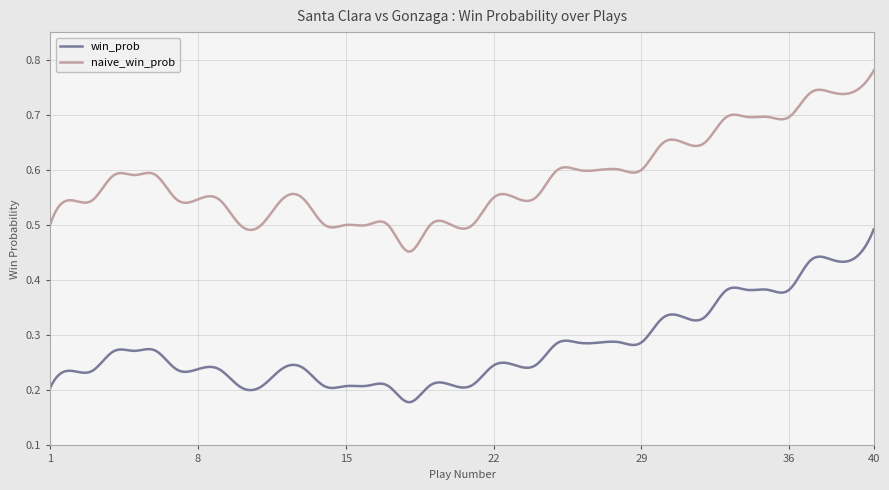

Which series has the widest spread of values?

naive_win_prob